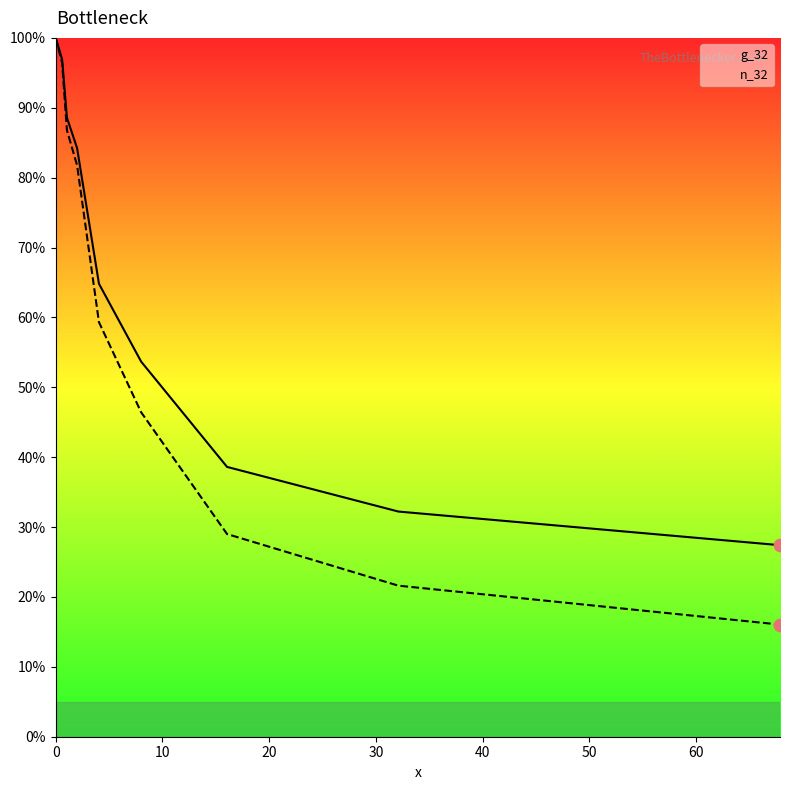

Which series has the widest spread of Y values?

n_32_line